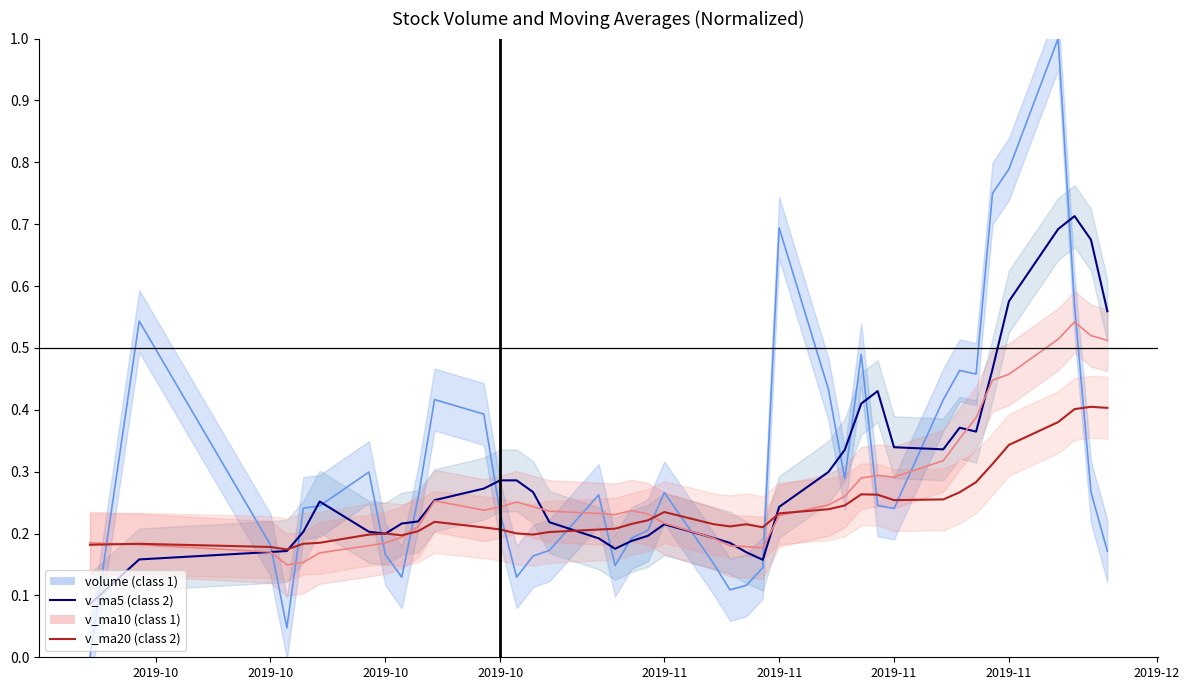

Rank the series at 2019-11 from highest to lowest value.

volume, v_ma5, v_ma10, v_ma20